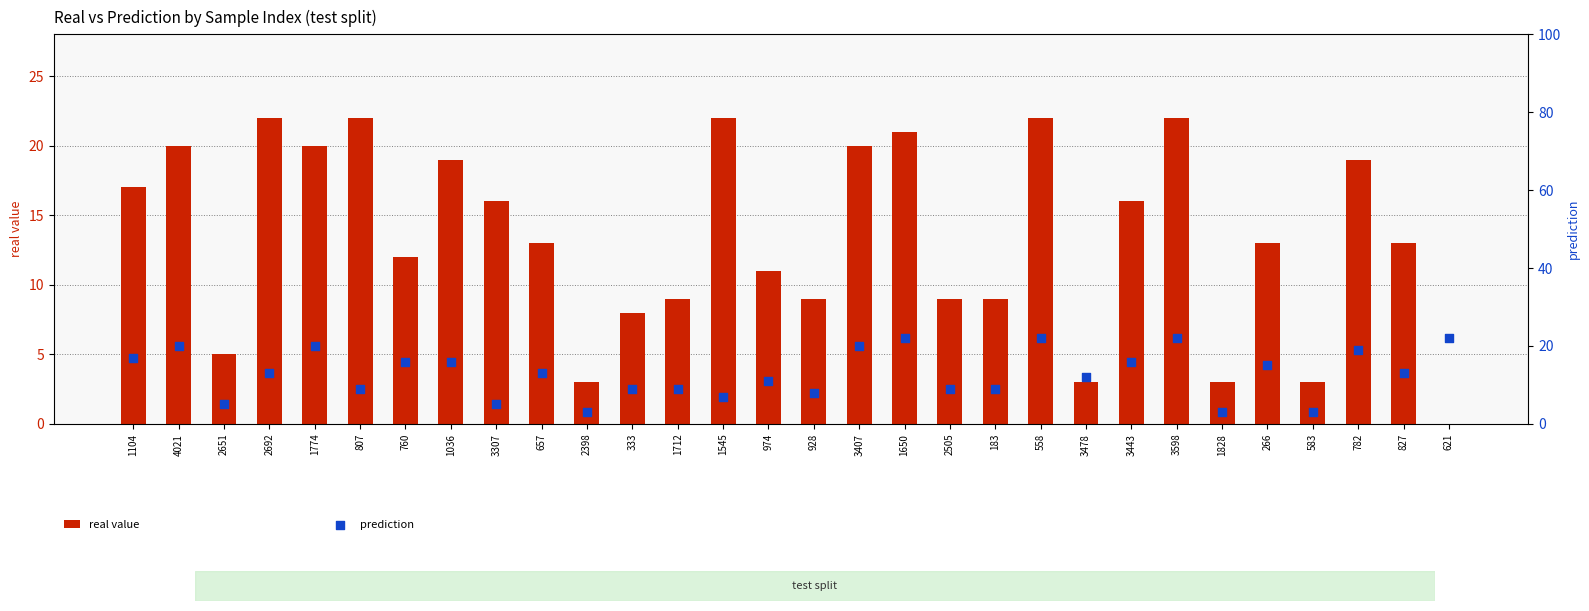

Which series has the largest Y range (max minus min)?

real value